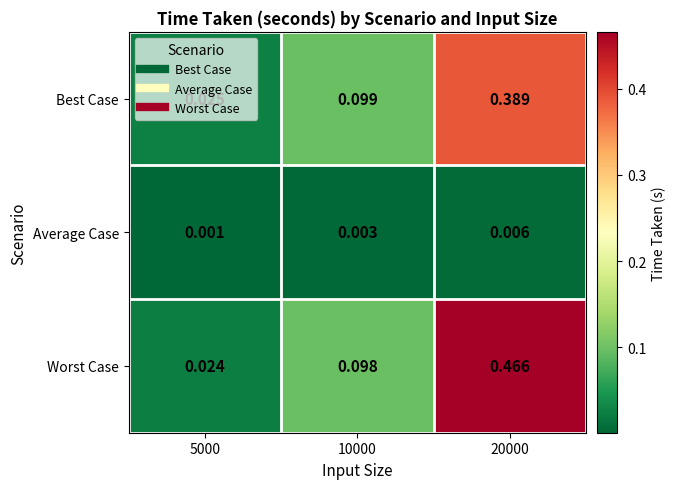

Rank the series by their maximum value, from highest to lowest.

Worst Case, Best Case, Average Case